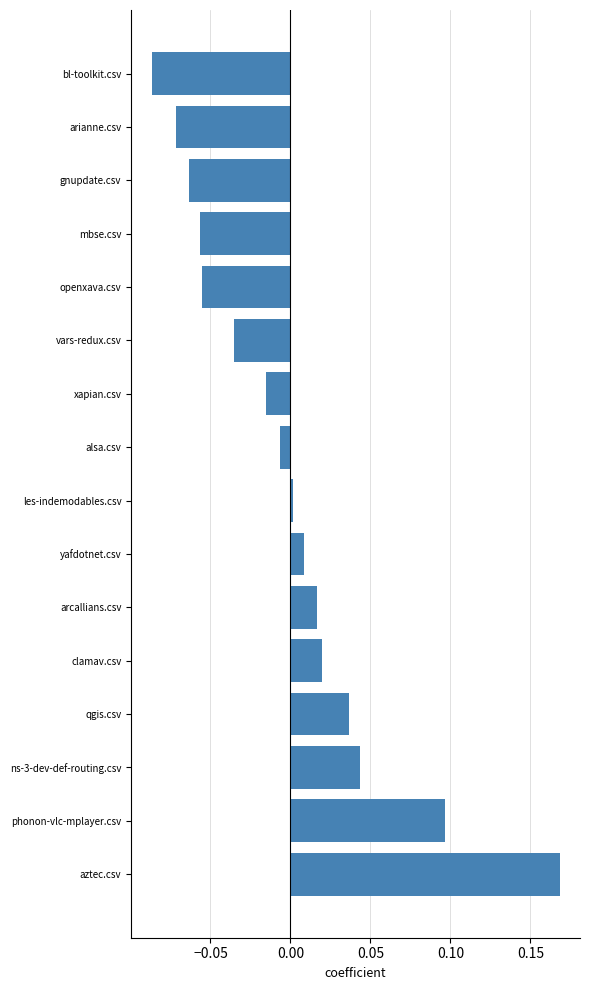

The chart shows a value of -0.0 at mbse.csv. True or false?

False